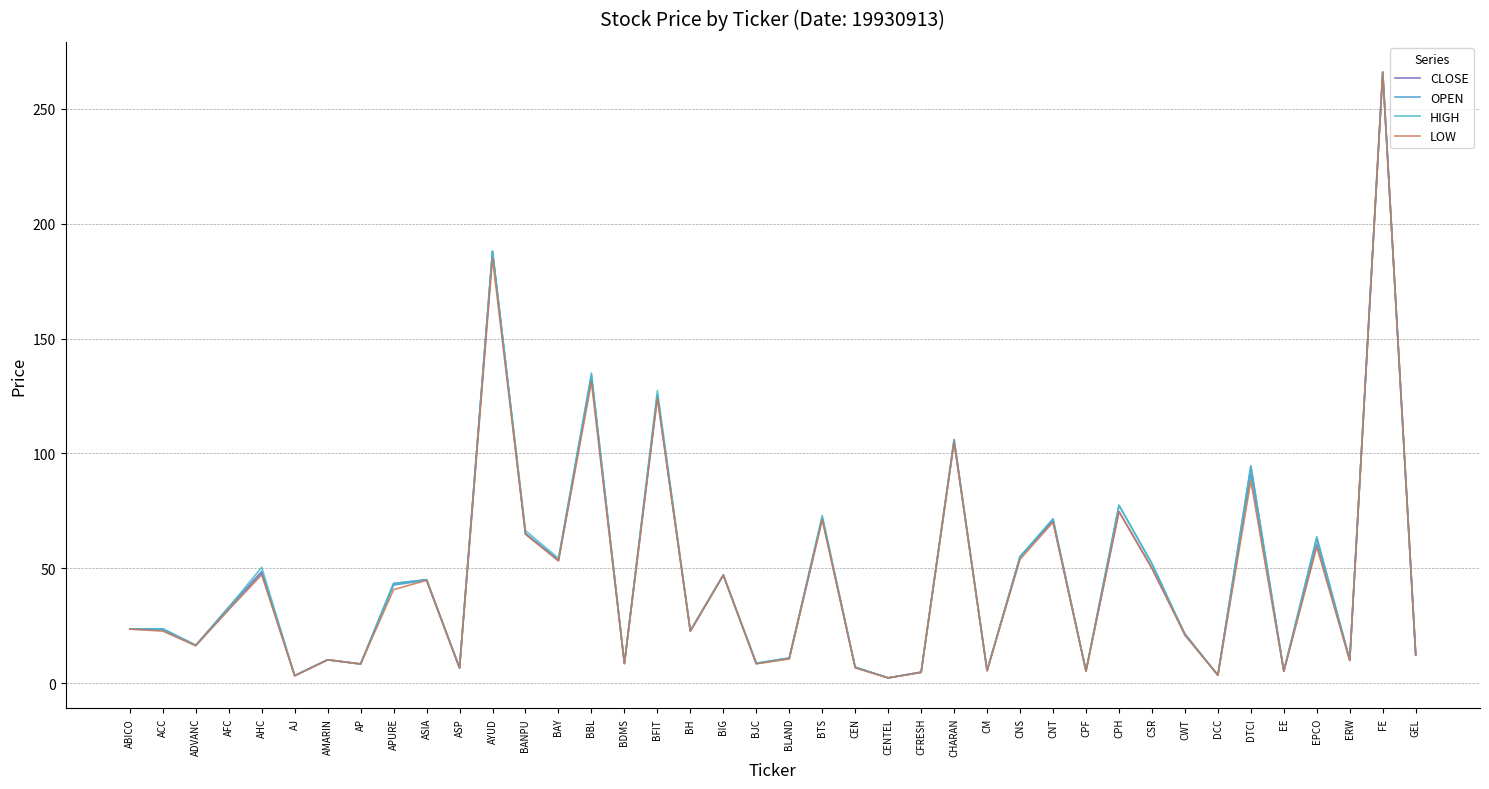

What is the difference between the maximum and minimum values in the LOW series?

263.8